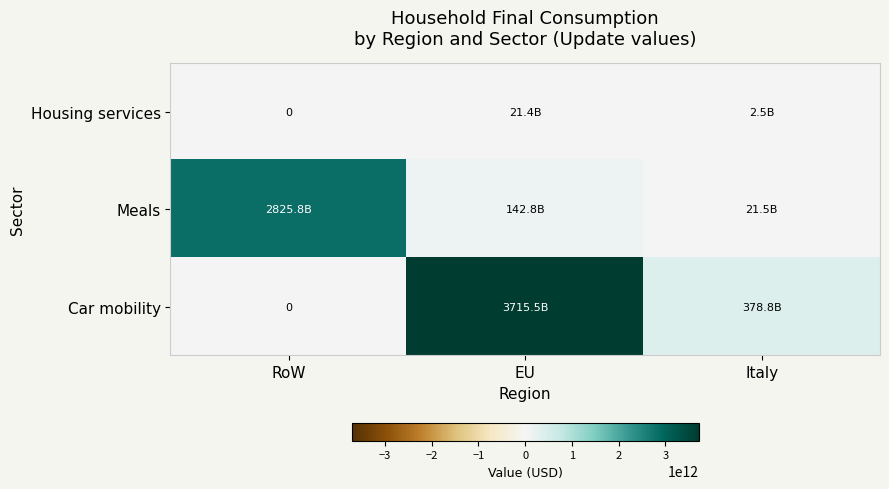

At which category is the sum across all series the highest?

EU